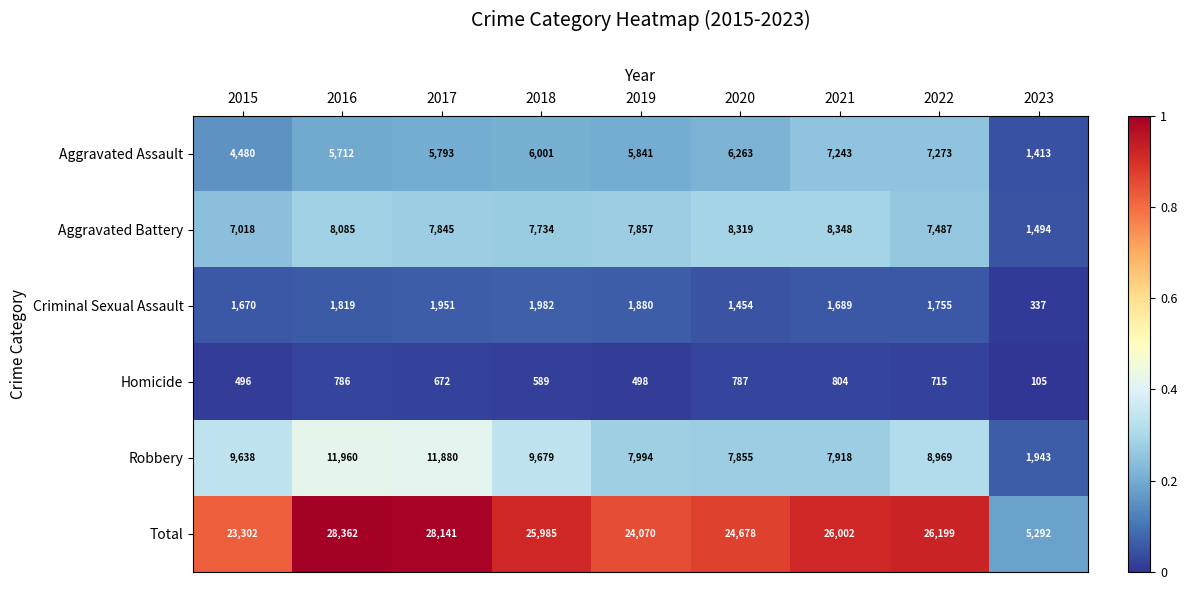

The value of Aggravated Assault at 2015 is 7065. True or false?

False